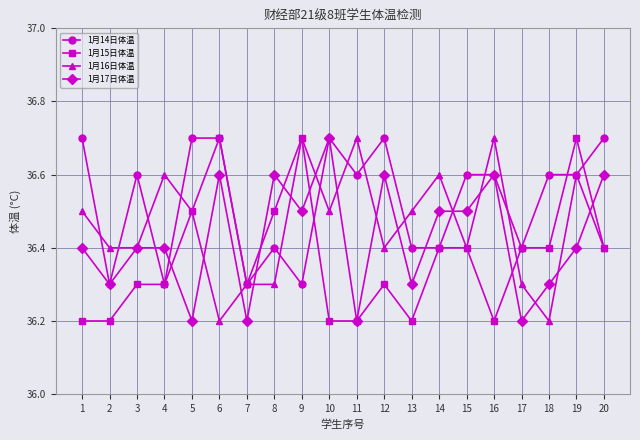

What are all the series names shown in the legend?

1月14日体温, 1月15日体温, 1月16日体温, 1月17日体温